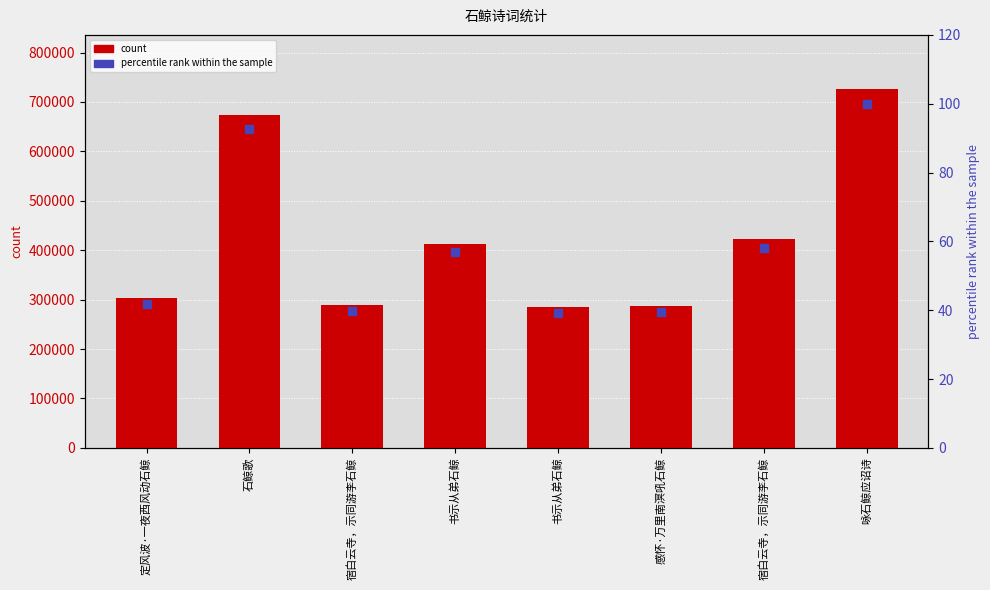

How many data points does each series have?

8